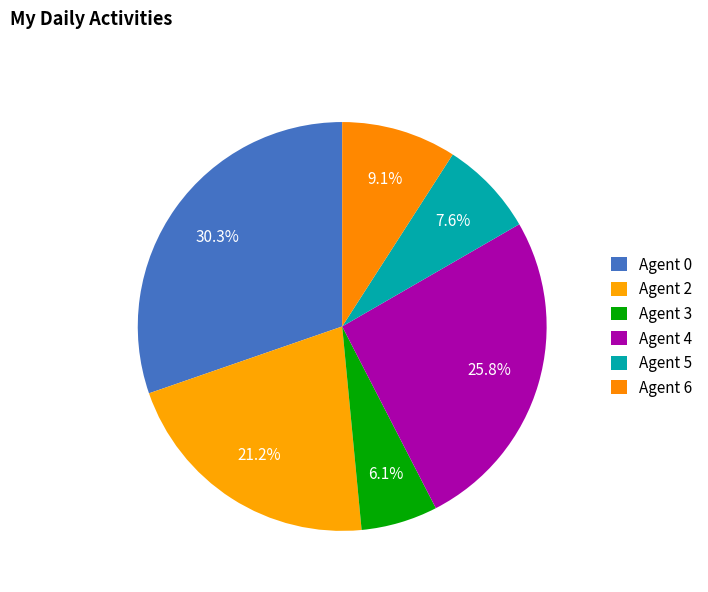

The Agent 2 slice represents 8% of the pie. True or false?

False